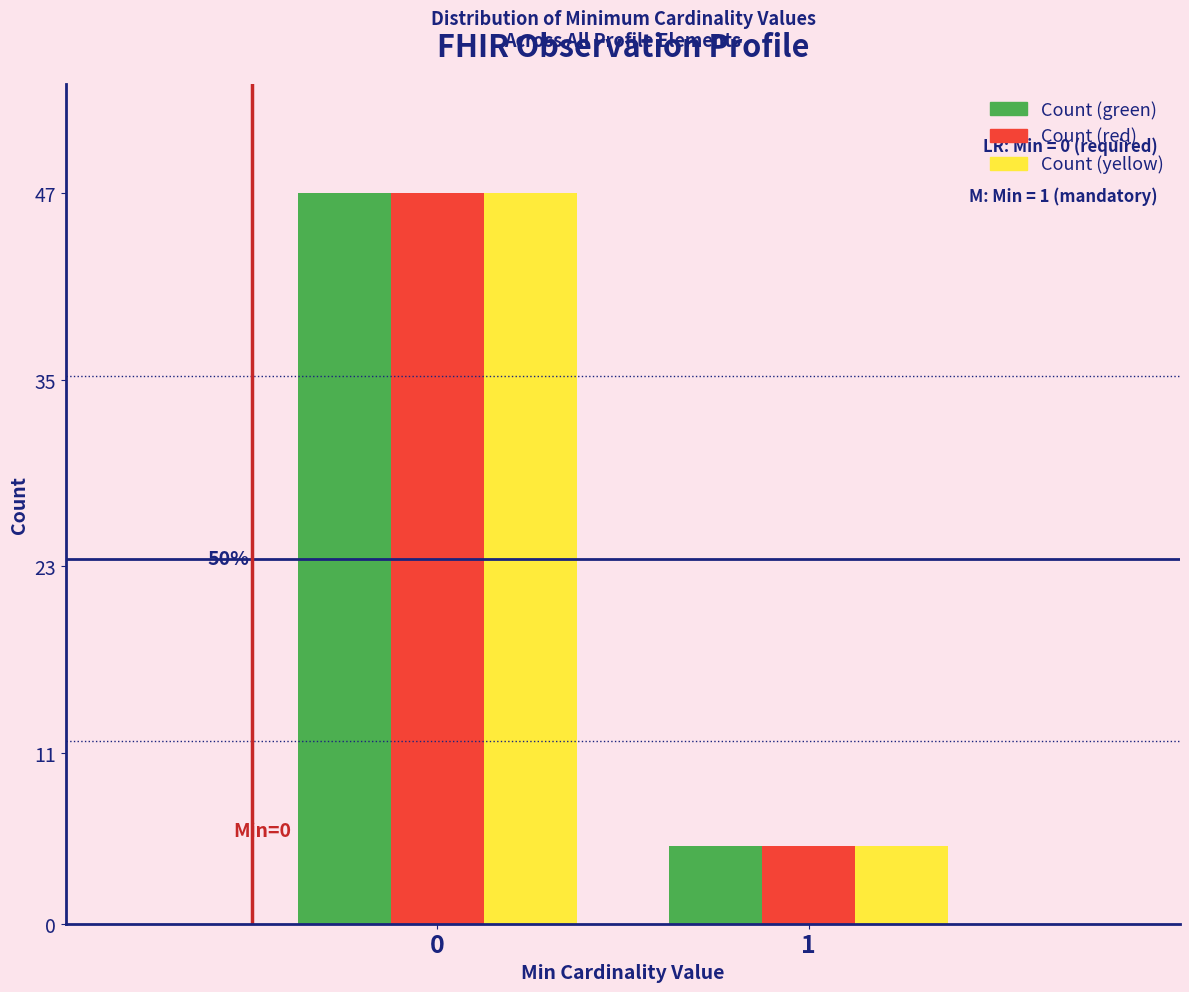

What is the minimum value shown in the chart?

5